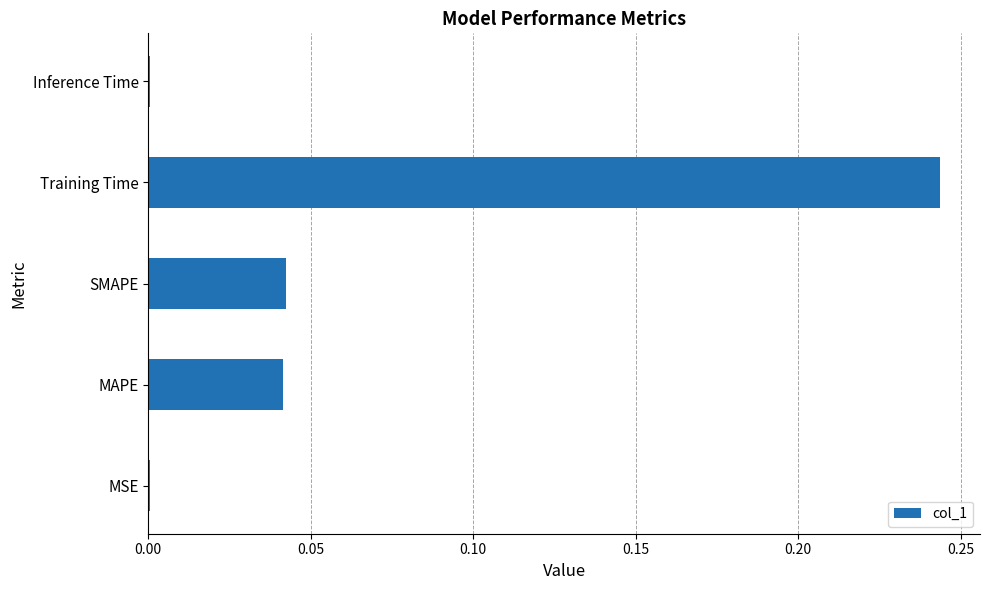

Which label corresponds to the largest value in the chart?

Training Time